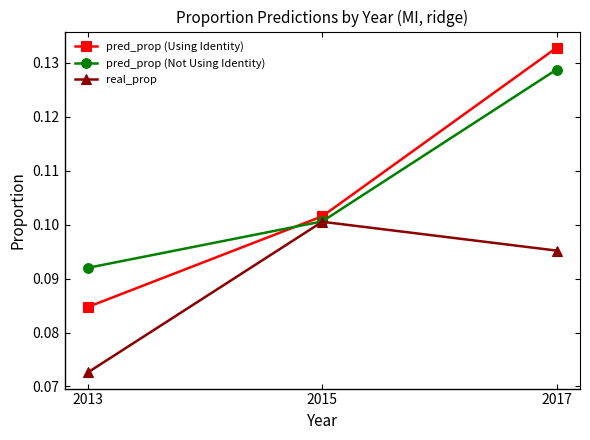

Which category has the lowest value in the pred_prop (Not Using Identity) series?

2013